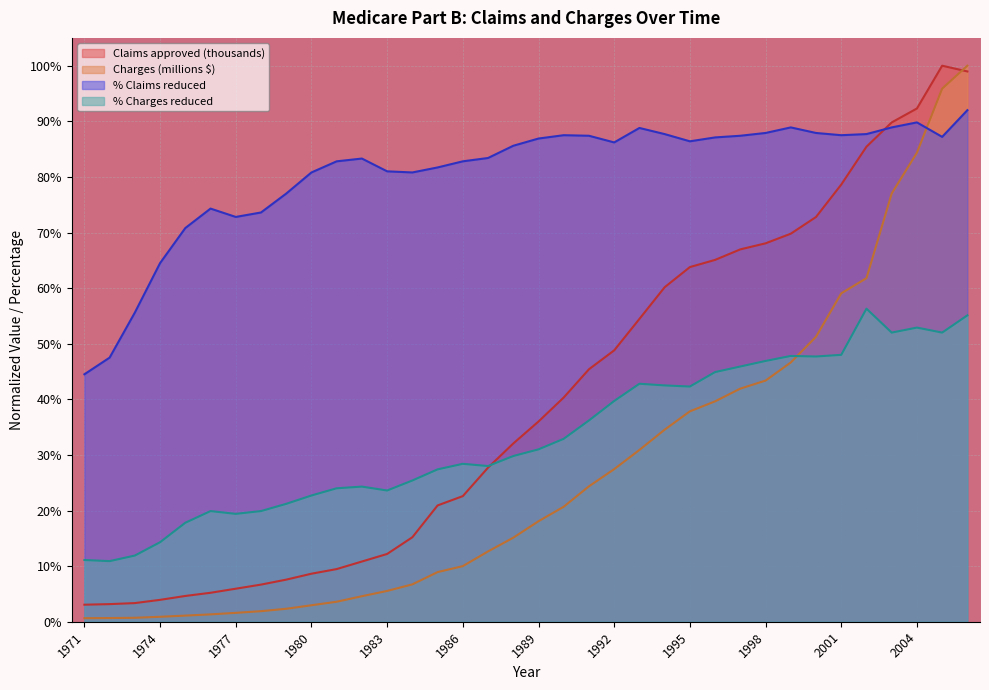

How many distinct data groups are displayed?

4